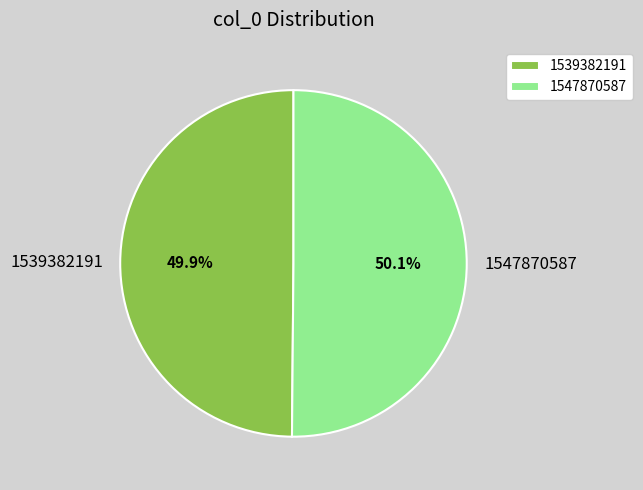

To the nearest percent, what is the difference between the largest and smallest slice percentages?

0%